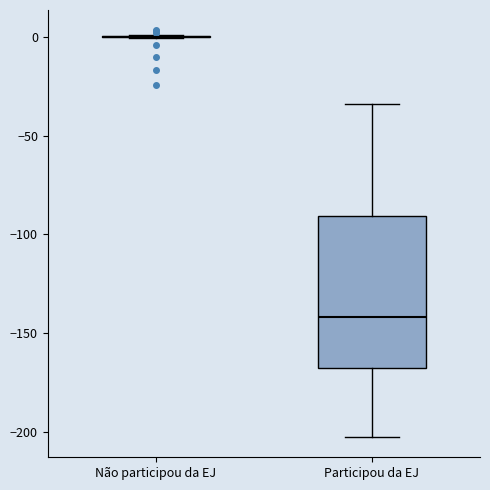

Reading left to right, read every box against the y-axis: the position of its median line, the range the box covers, and the ends of its whiskers. The values are not printed on the chart, so give them approximately, as read against the axis.

Não participou da EJ: box collapsed to a line at 0, whiskers 0 to 0
Participou da EJ: median -140, box -170 to -90, whiskers -205 to -35